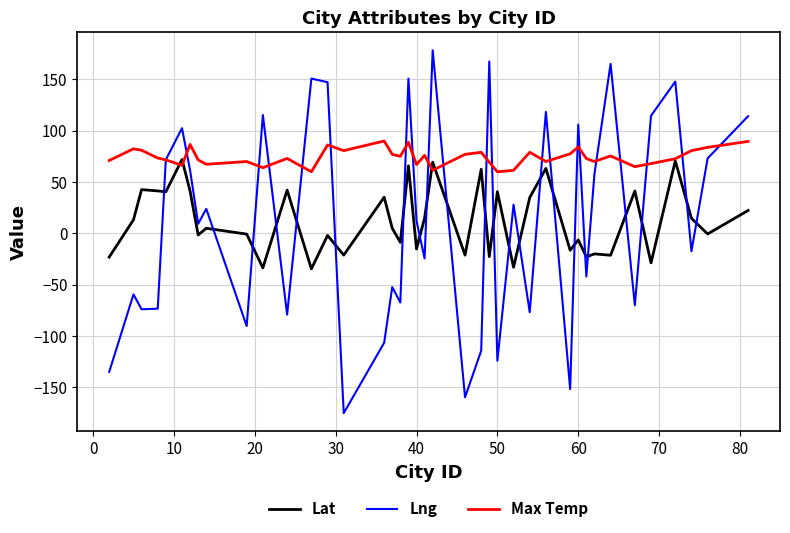

List the series in order of their peak value, highest first.

Lng, Max Temp, Lat